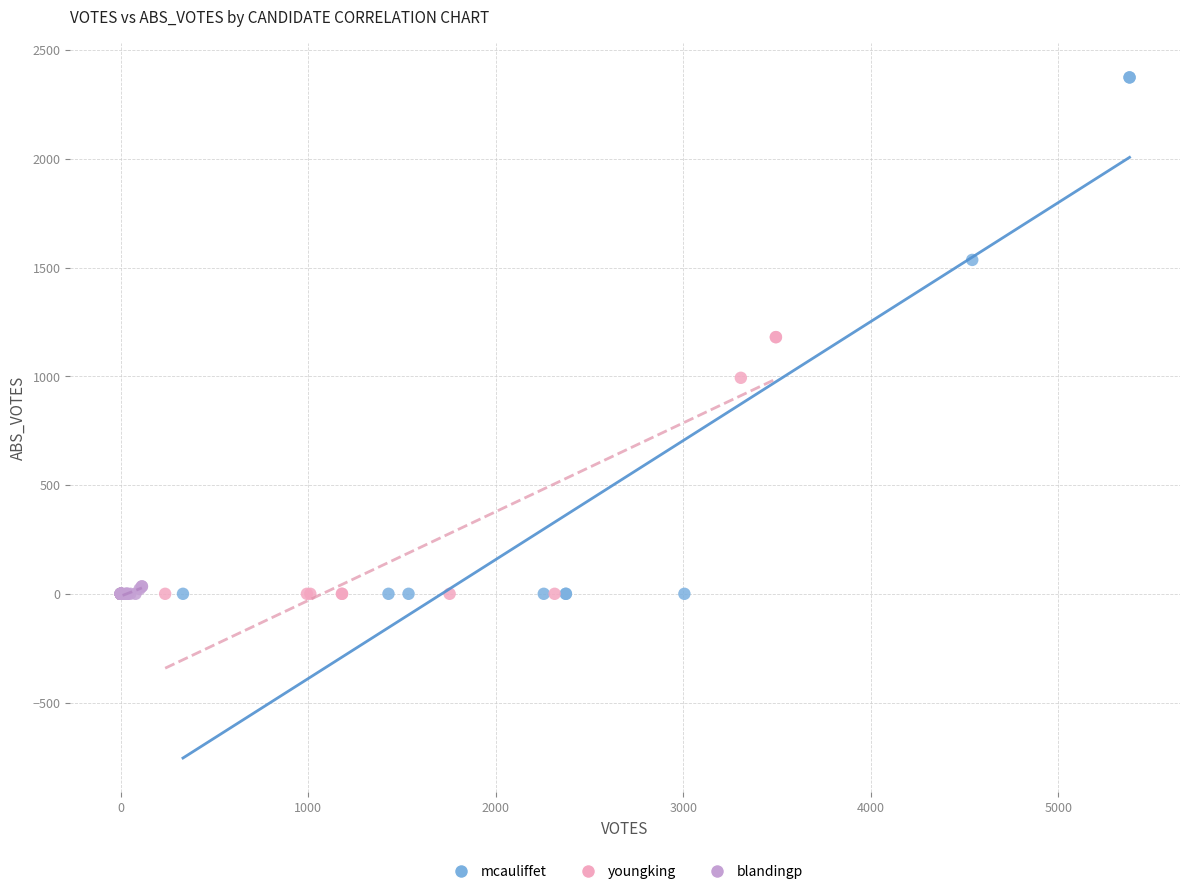

Which series reaches the maximum Y coordinate?

mcauliffet